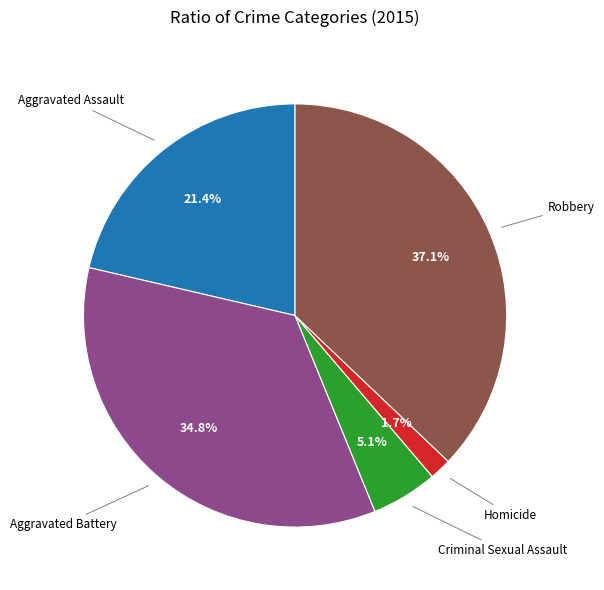

Is there a majority slice in this chart?

No